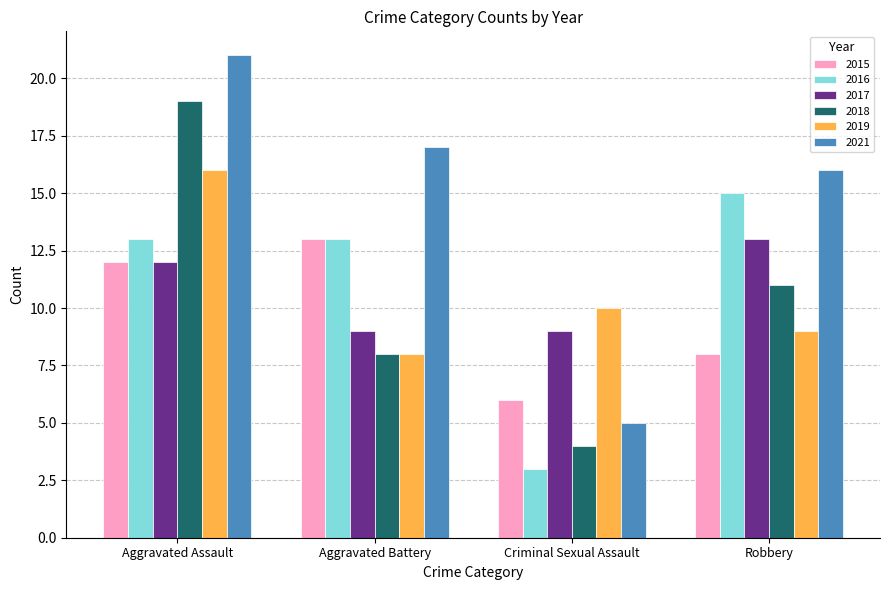

Does the chart contain stacked bars?

No